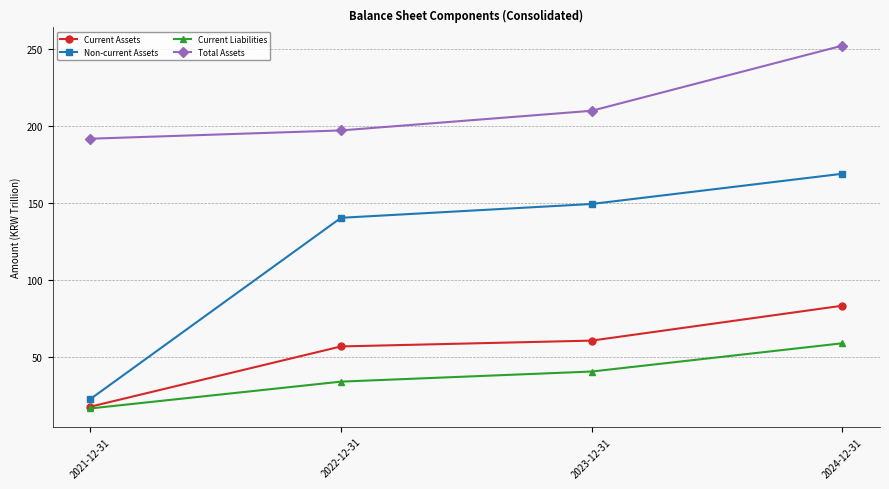

Reading left to right, list all the values displayed in this chart.

Current Assets: 2021-12-31=17.6	2022-12-31=56.7	2023-12-31=60.5	2024-12-31=83.2
Non-current Assets: 2021-12-31=22.6	2022-12-31=140.2	2023-12-31=149.2	2024-12-31=168.8
Current Liabilities: 2021-12-31=16.5	2022-12-31=33.9	2023-12-31=40.4	2024-12-31=58.8
Total Assets: 2021-12-31=191.6	2022-12-31=197.0	2023-12-31=209.7	2024-12-31=252.0